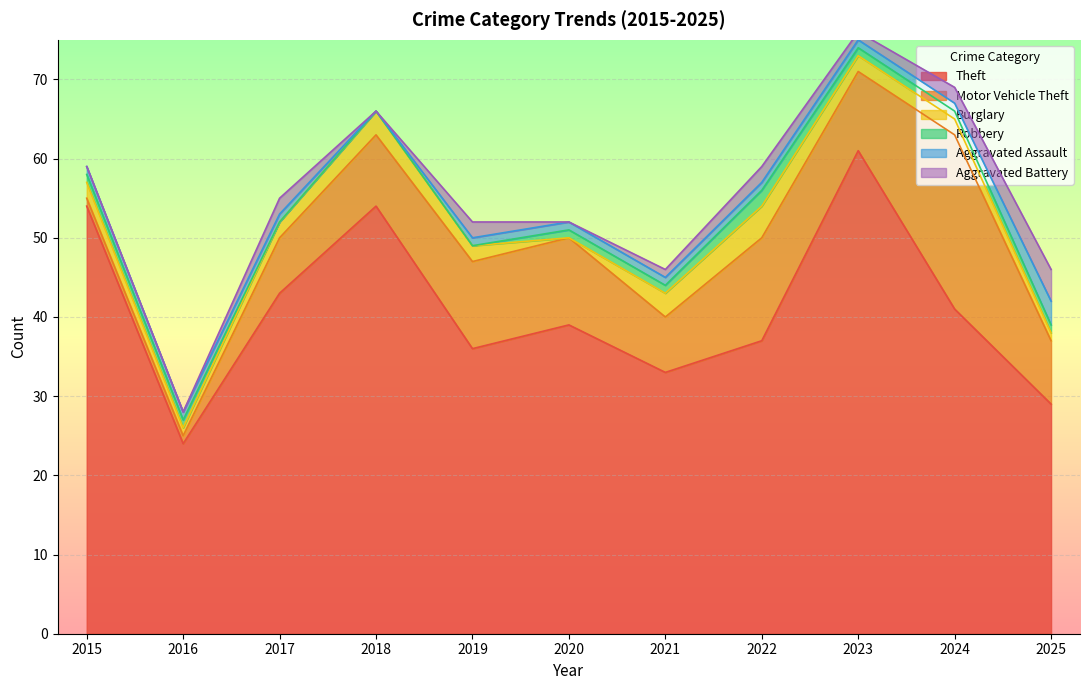

The value of Theft at 2019 is 36. True or false?

True